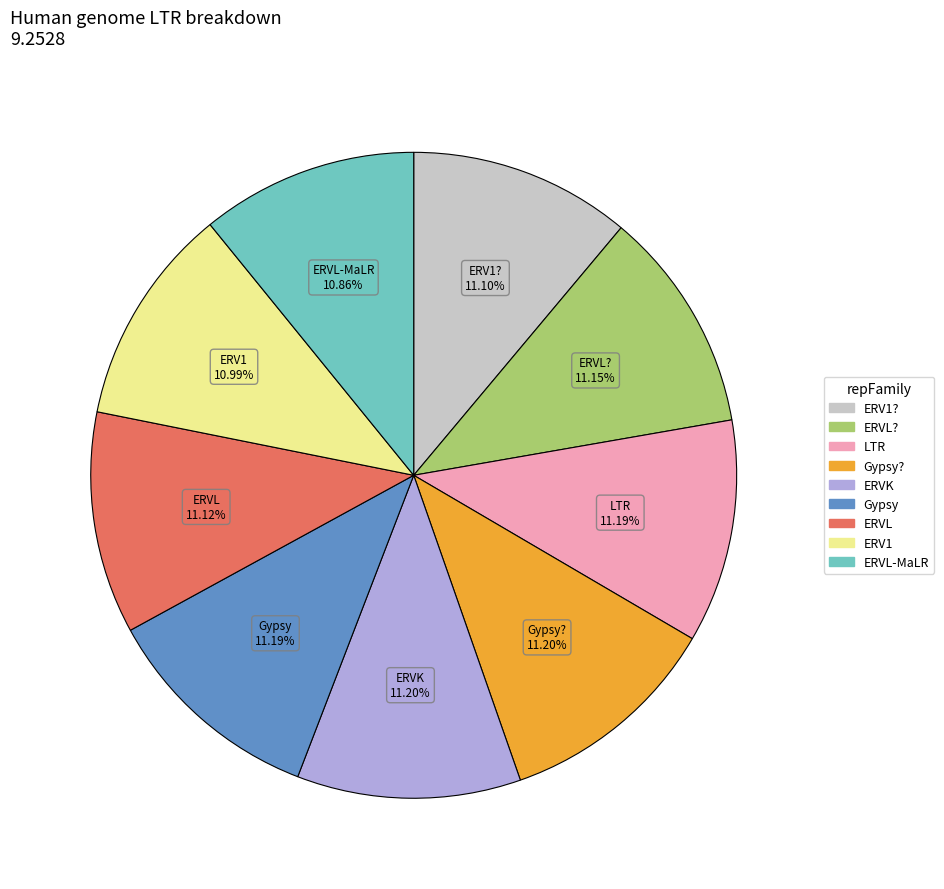

Is there any slice that represents more than half of the pie?

No